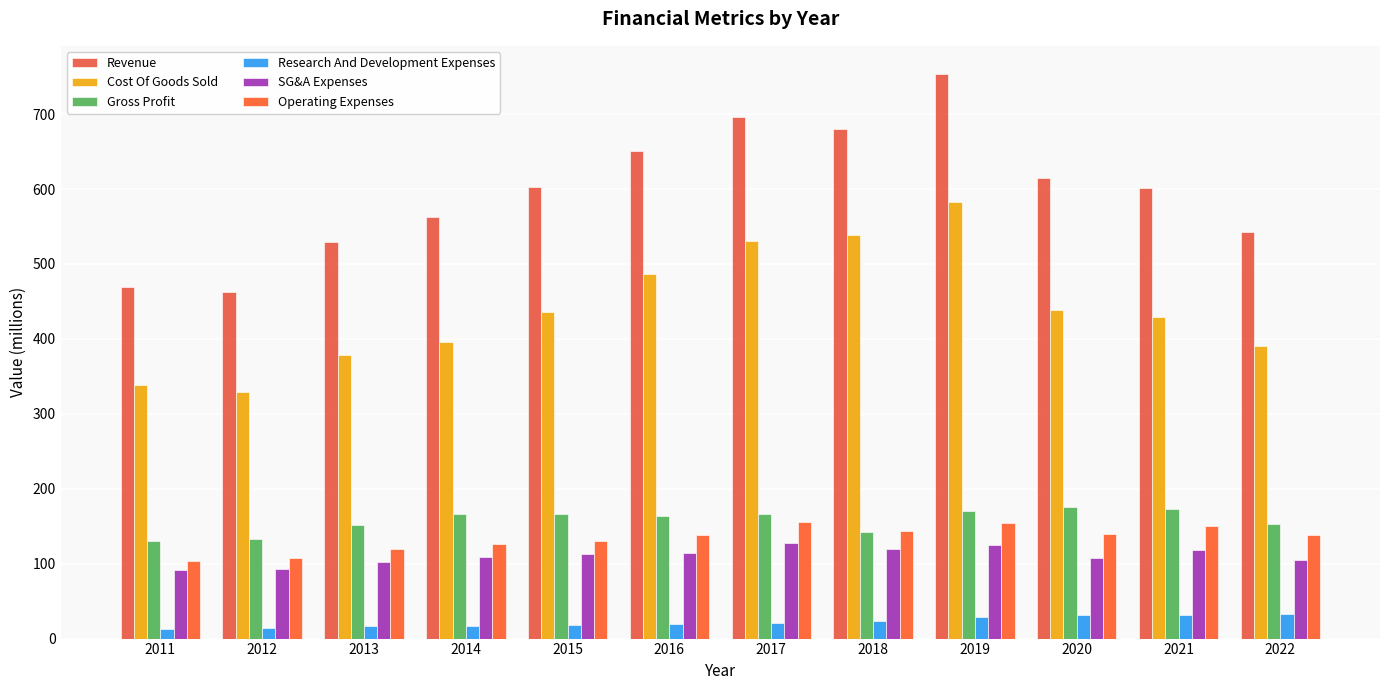

Is it true that Gross Profit equals 51.9 at 2012?

False